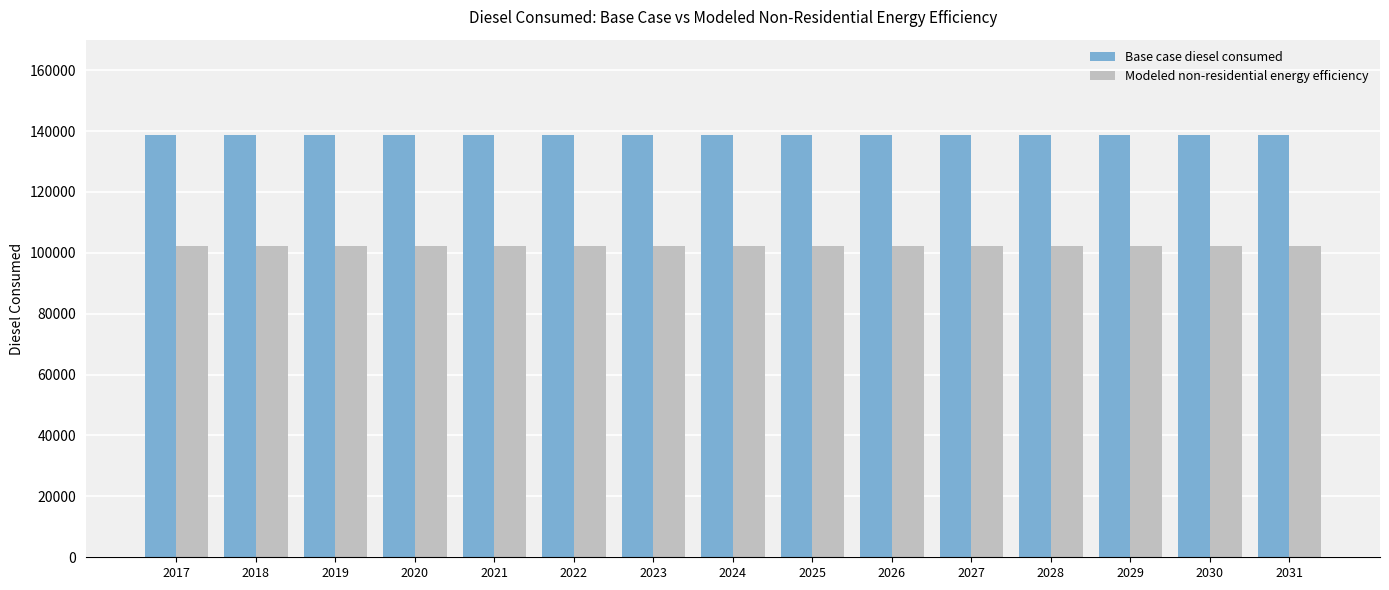

Rank the series by their average value, from lowest to highest.

Modeled non-residential energy efficiency, Base case diesel consumed